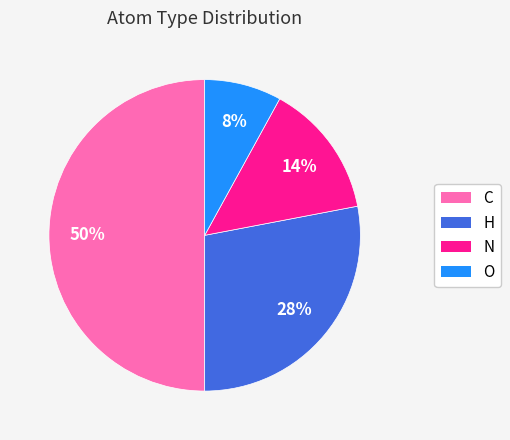

How many slices are in this pie chart?

4